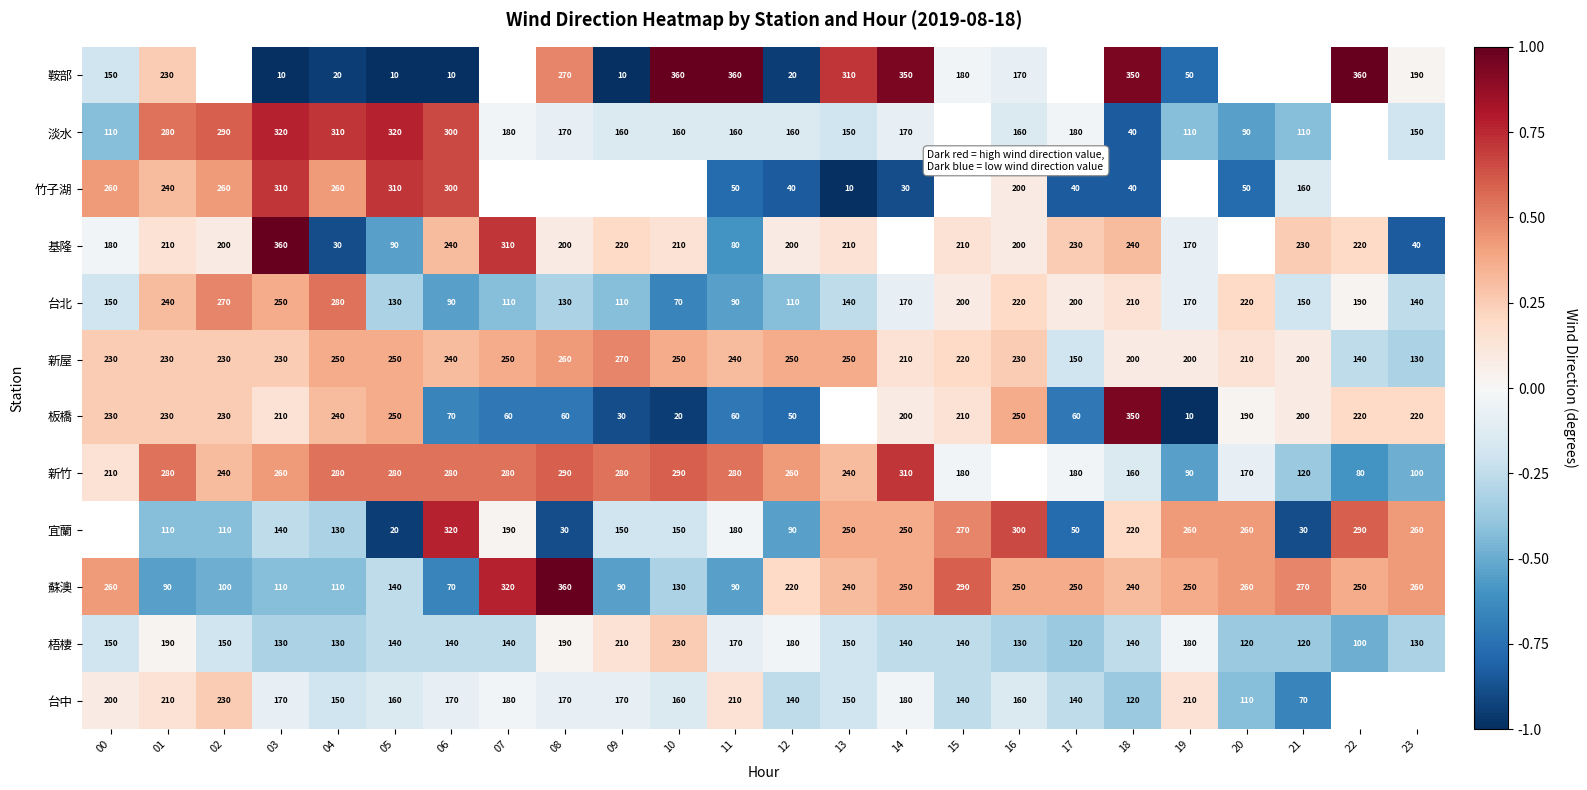

The value of 新屋 at 15 is 220.0. True or false?

True